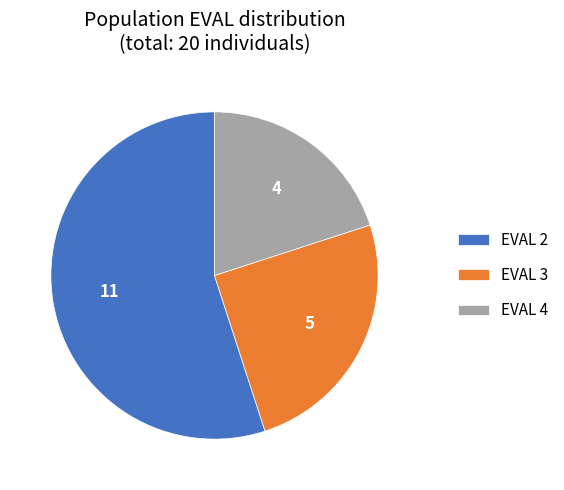

What is the ratio of the value at EVAL 3 to the value at EVAL 4?

1.2